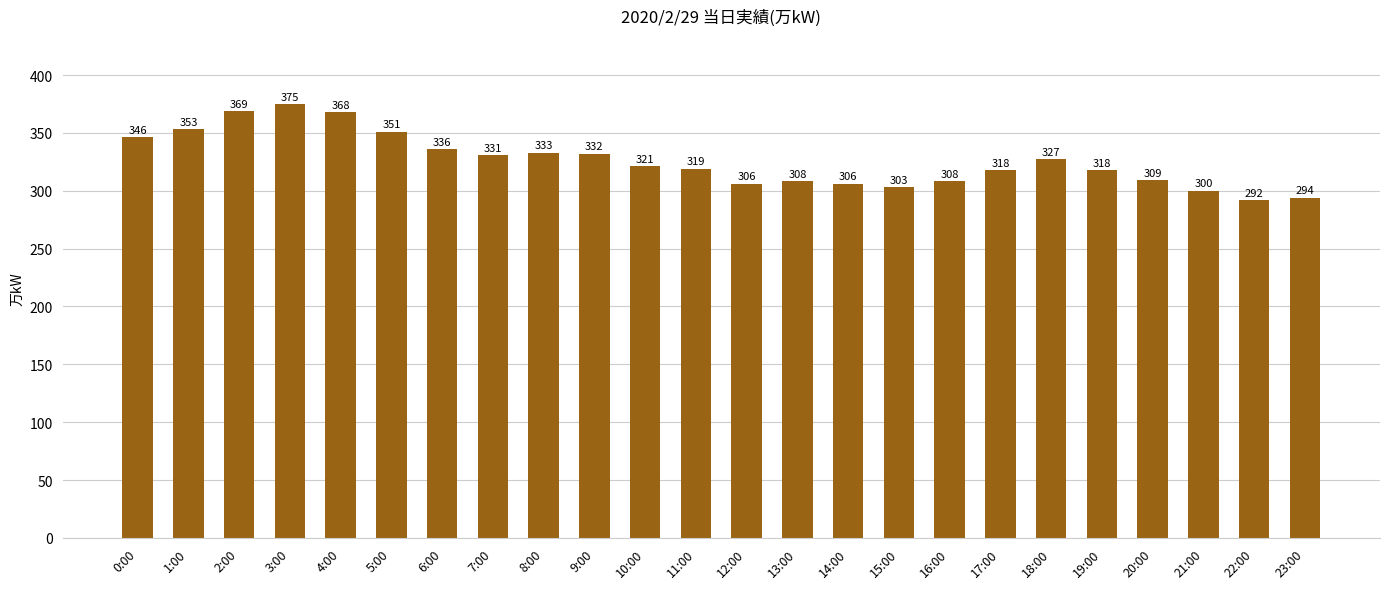

What position from the left is 10:00?

11